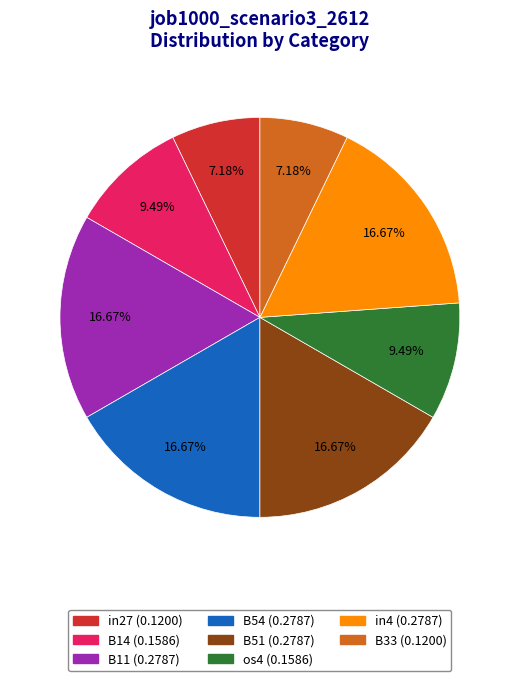

Between os4 and B33, which is larger?

os4